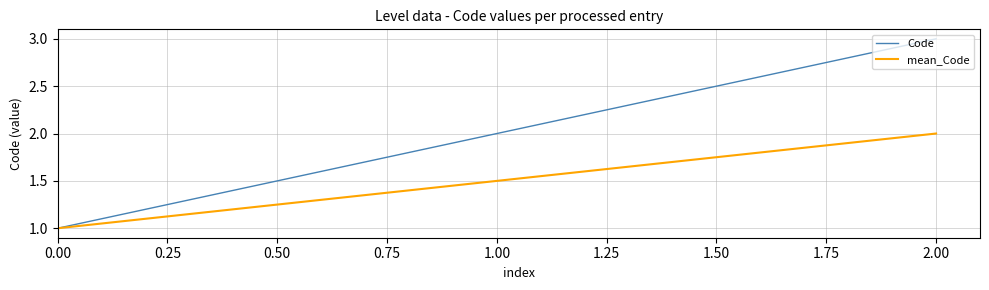

How many categories are shown in the chart?

3